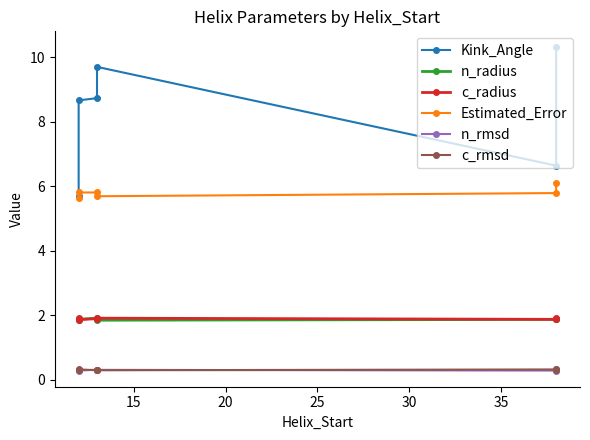

What is the sum of all n_radius values?

11.3